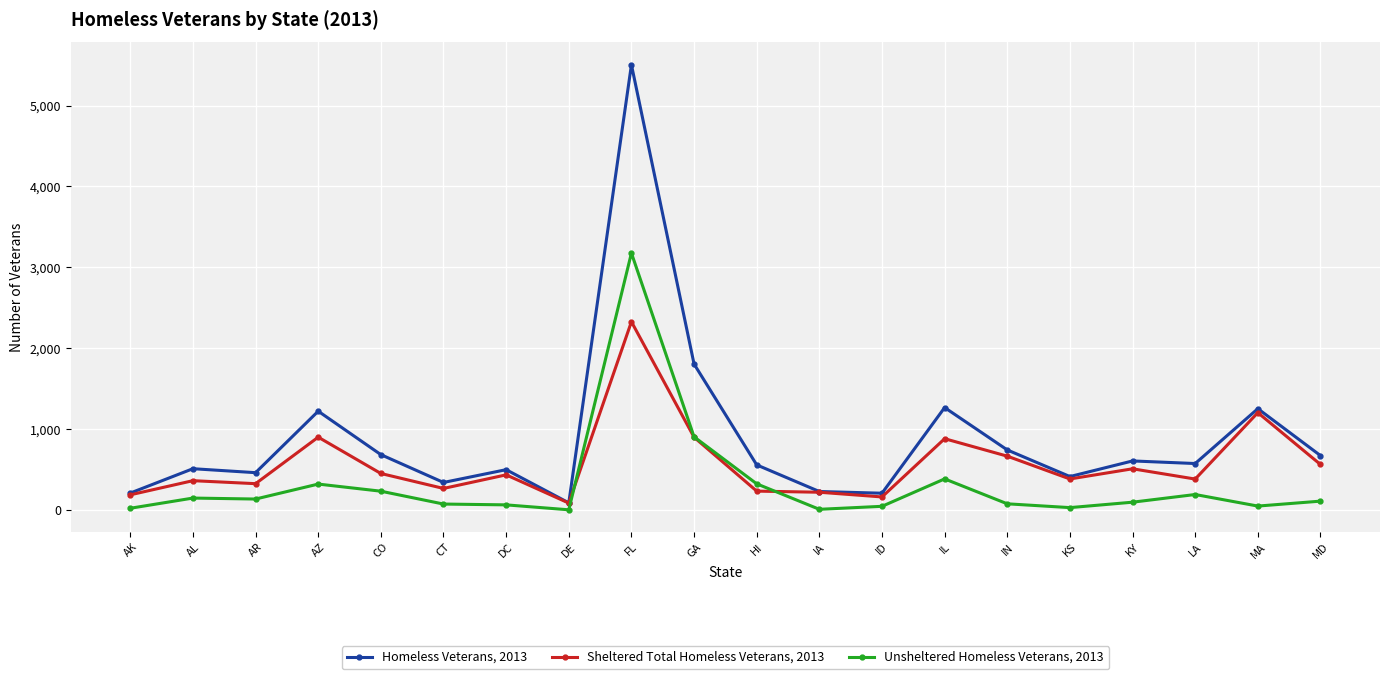

List the series in order of their overall mean, highest first.

Homeless Veterans, 2013, Sheltered Total Homeless Veterans, 2013, Unsheltered Homeless Veterans, 2013